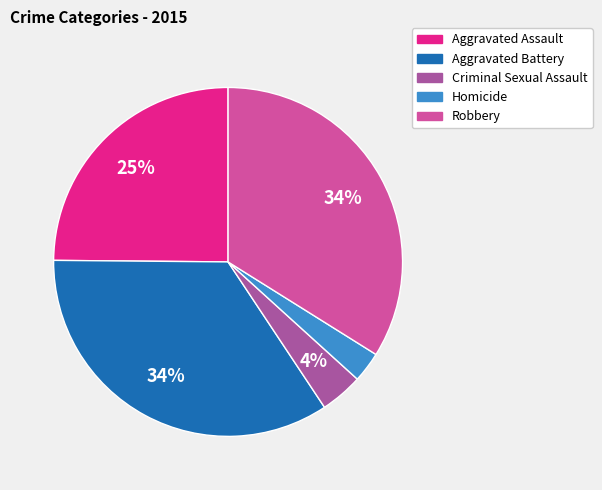

To the nearest percent, what portion does Robbery represent?

34%